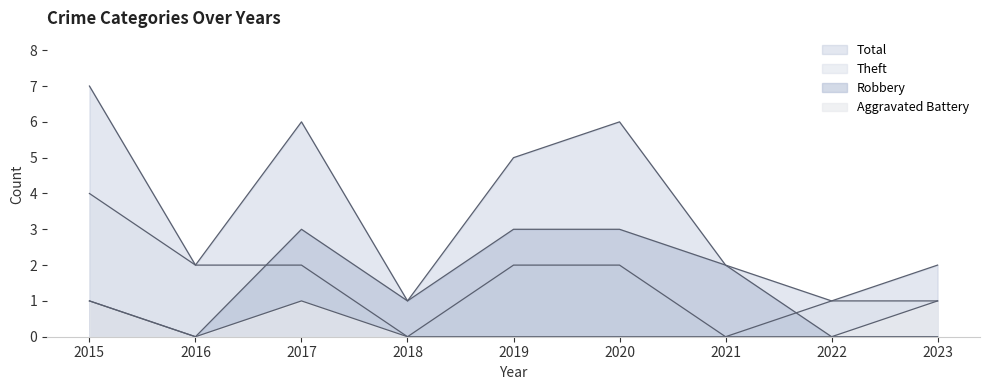

At which category is the sum across all series the highest?

2015